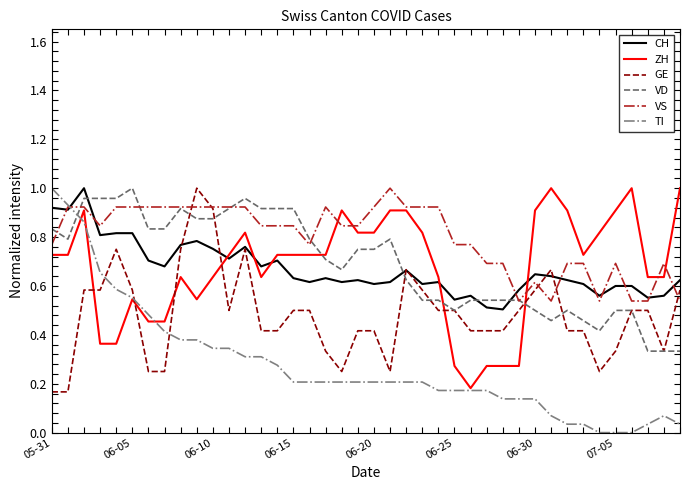

Which series has the largest total across all categories?

VS